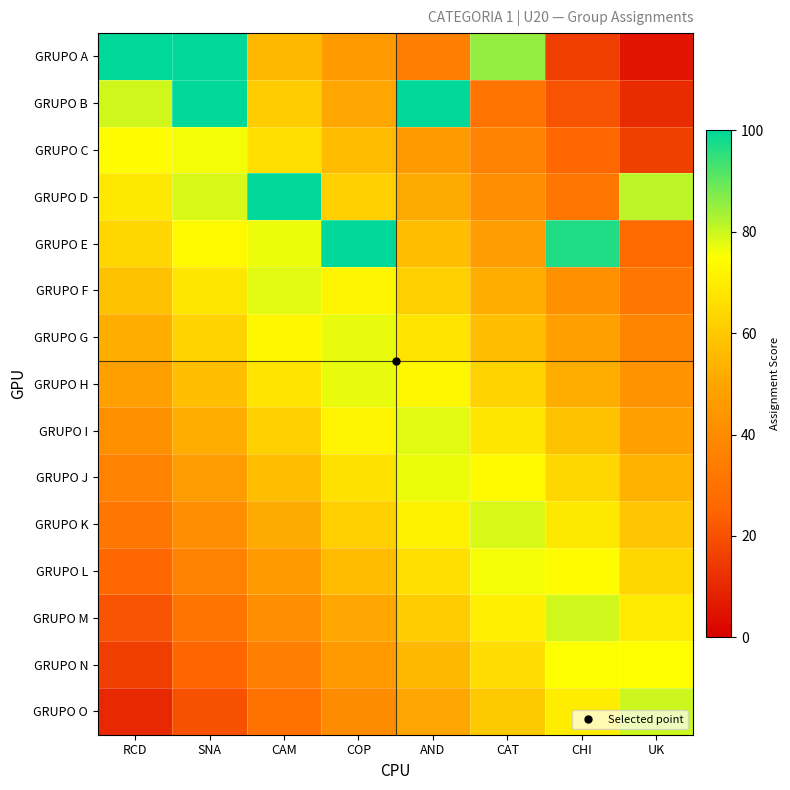

Between COP and CAM, which is larger?

CAM